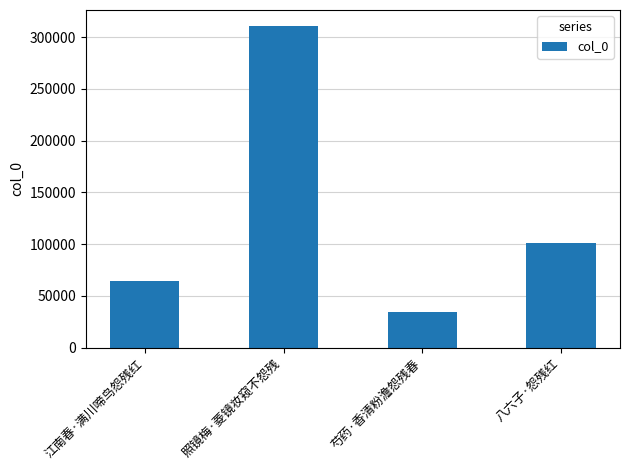

What is the ratio of the value at 照镜梅·菱镜妆窥不怨残 to the value at 江南春·满川啼鸟怨残红?

4.9